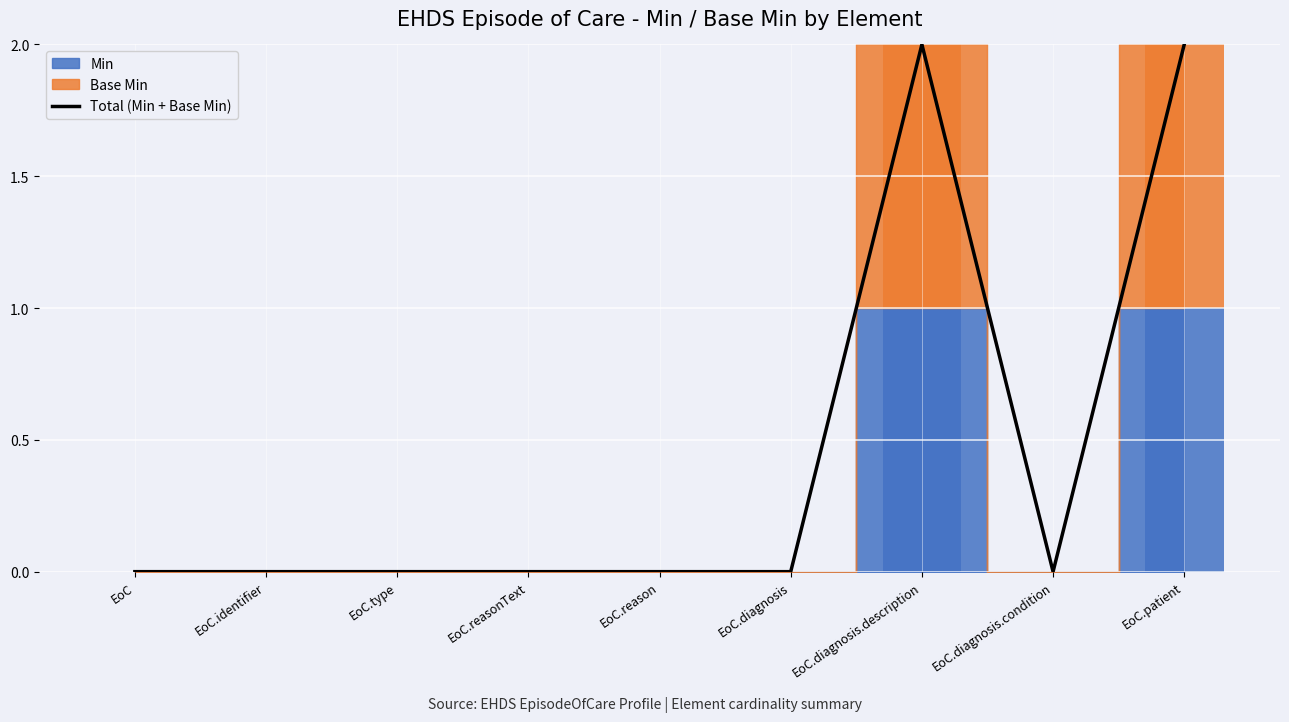

Is it true that the value at EoC.type is 1?

False